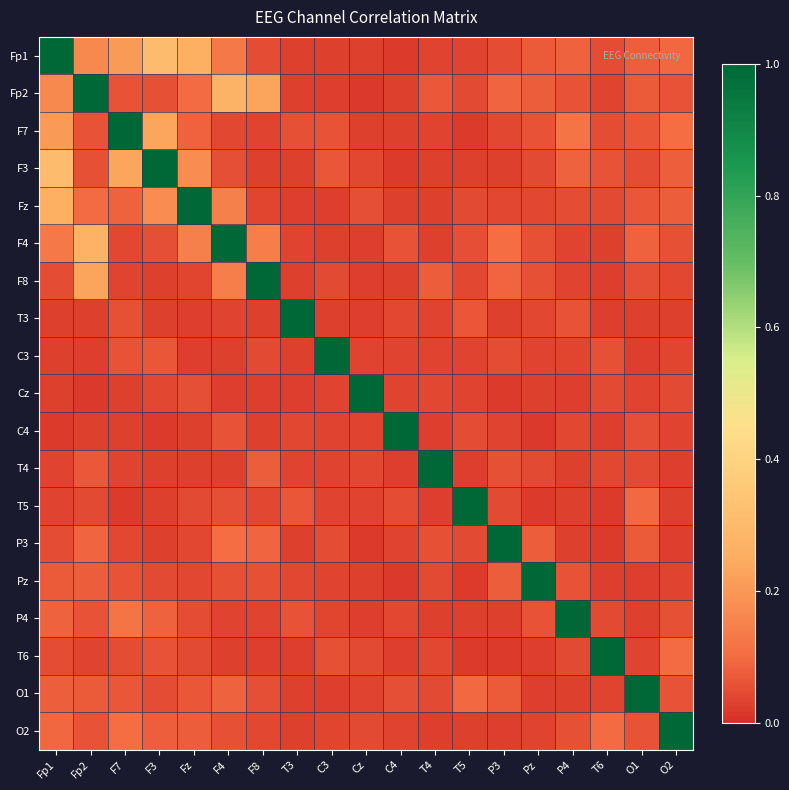

What is the greatest value displayed?

1.0